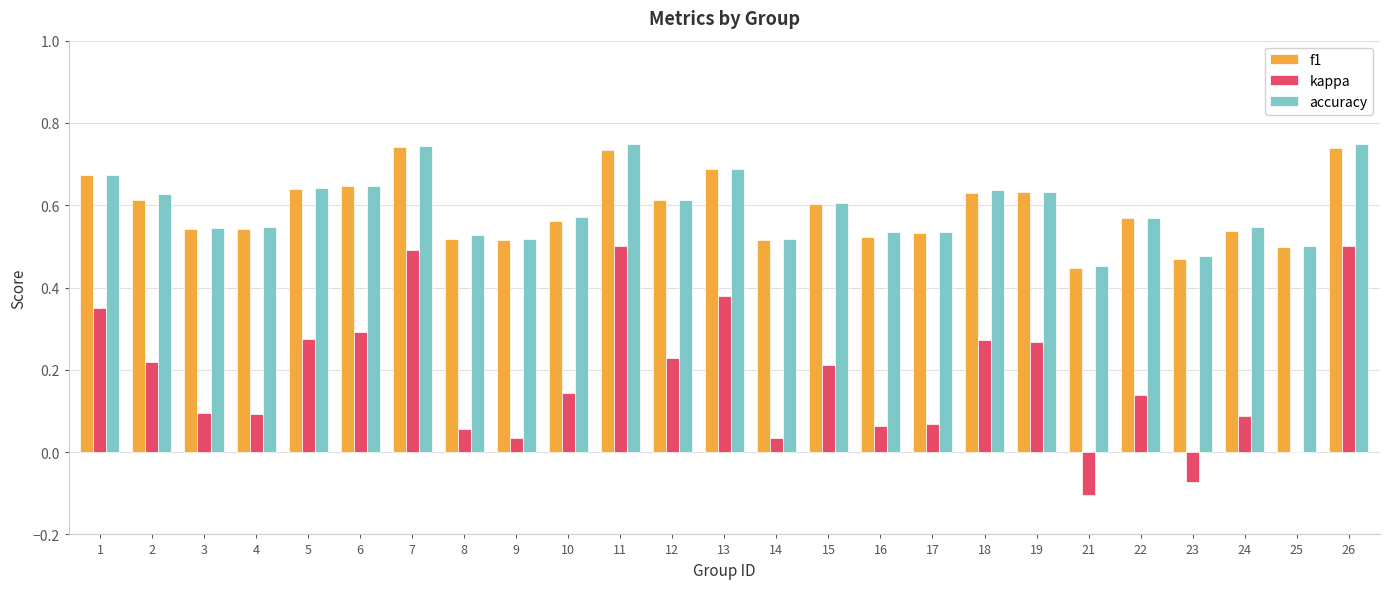

Is it true that accuracy equals 1.0 at 1?

False